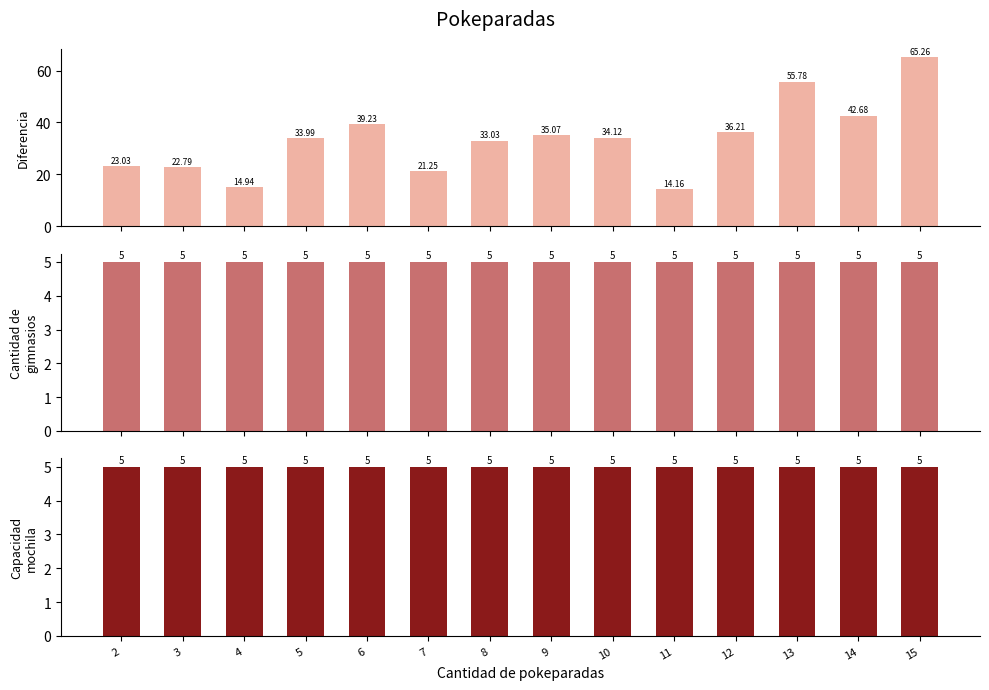

How many bars are there in each group?

3